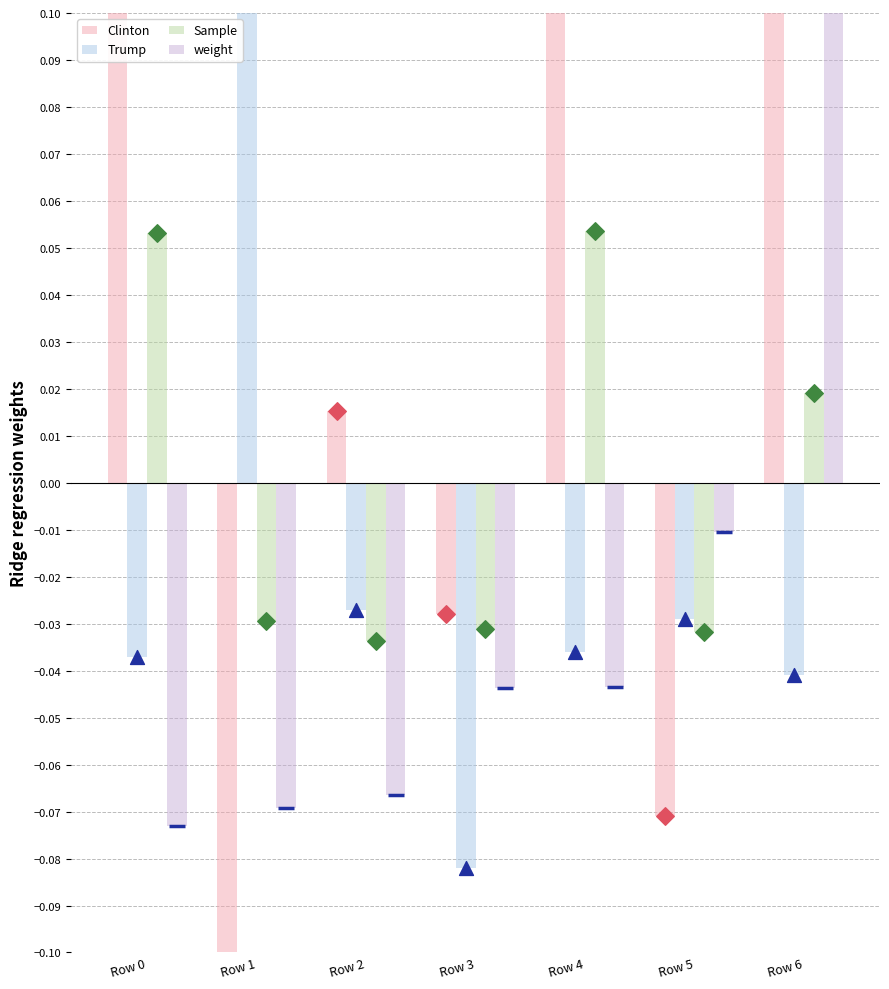

At which category is the sum across all series the highest?

Row 6